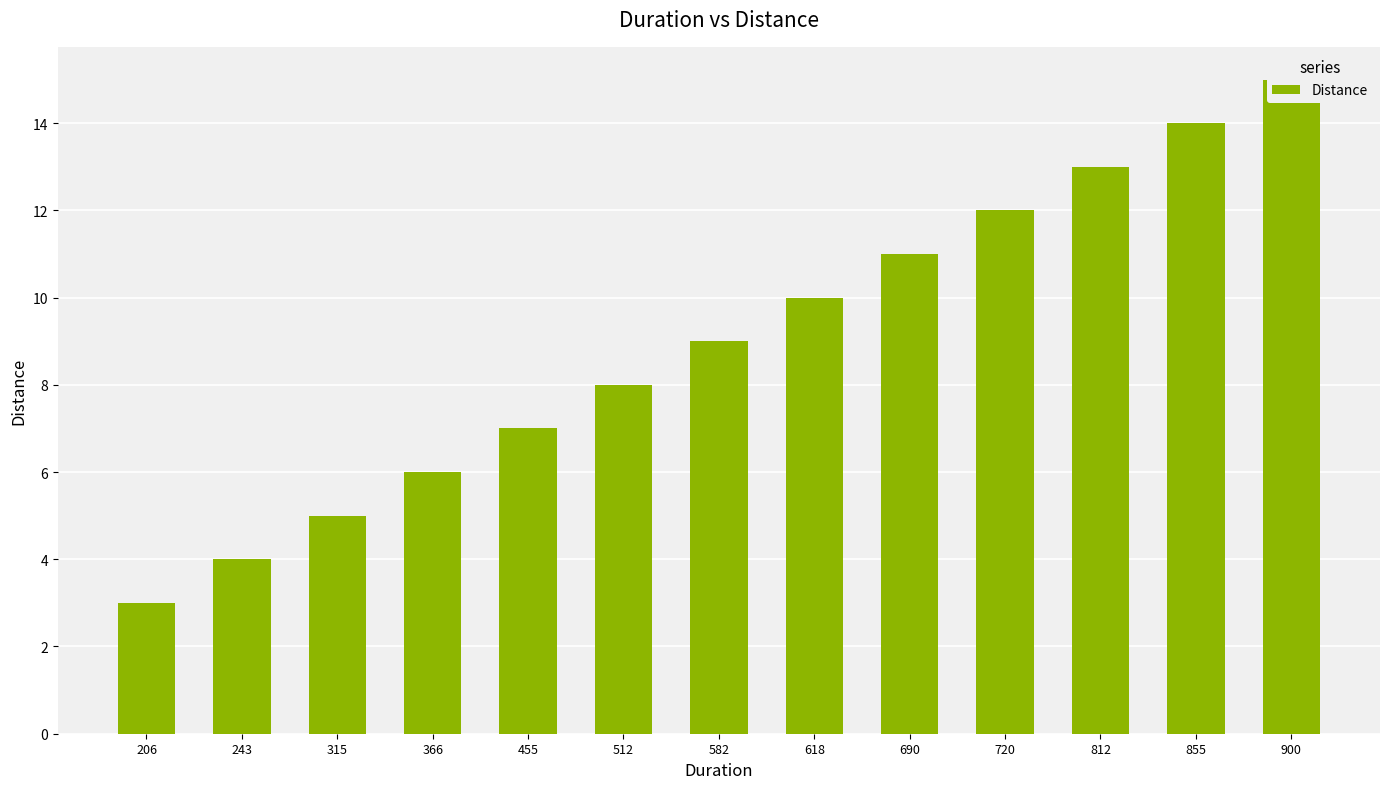

List the labels in order of value, smallest first.

206, 243, 315, 366, 455, 512, 582, 618, 690, 720, 812, 855, 900